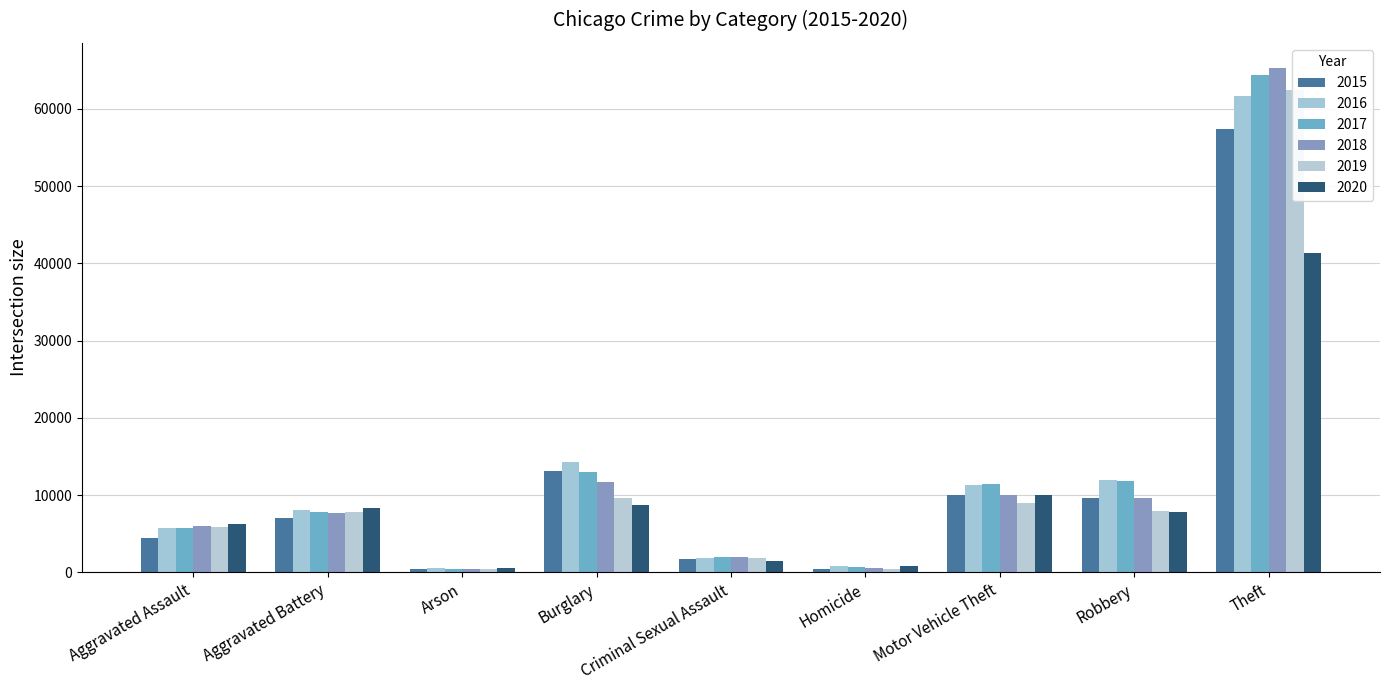

What is the label of the 6th bar from the right?

Burglary